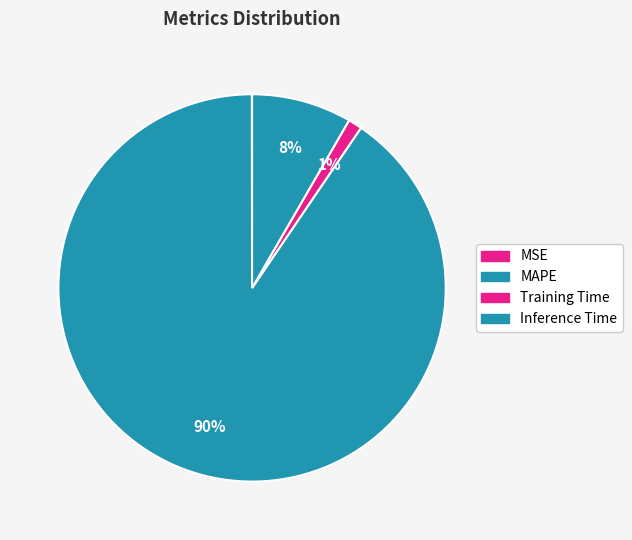

Does MSE represent more than half of the total?

No